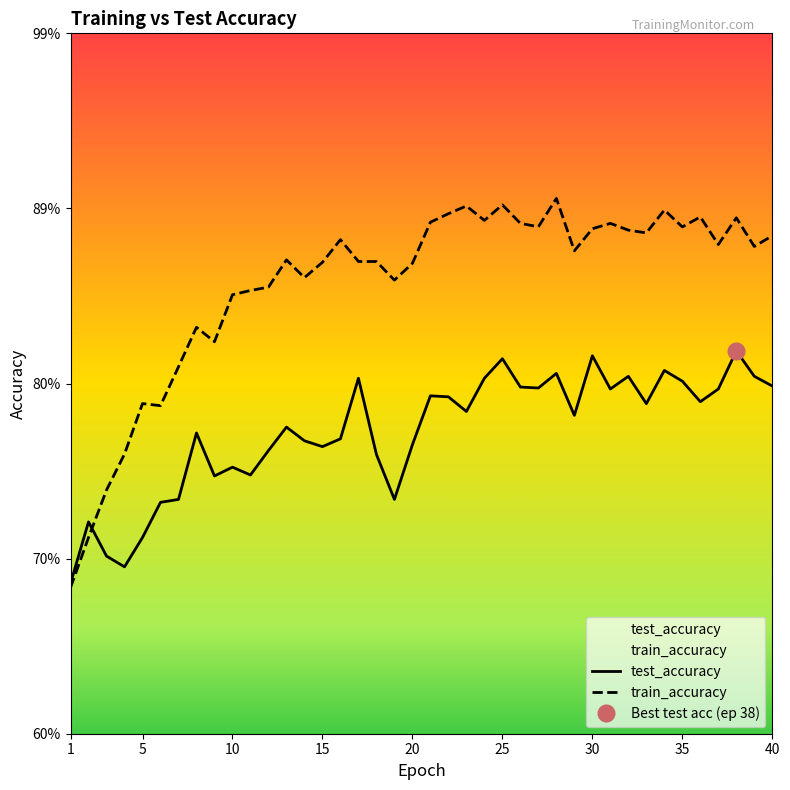

Rank the series at 20 from lowest to highest value.

test_accuracy, train_accuracy